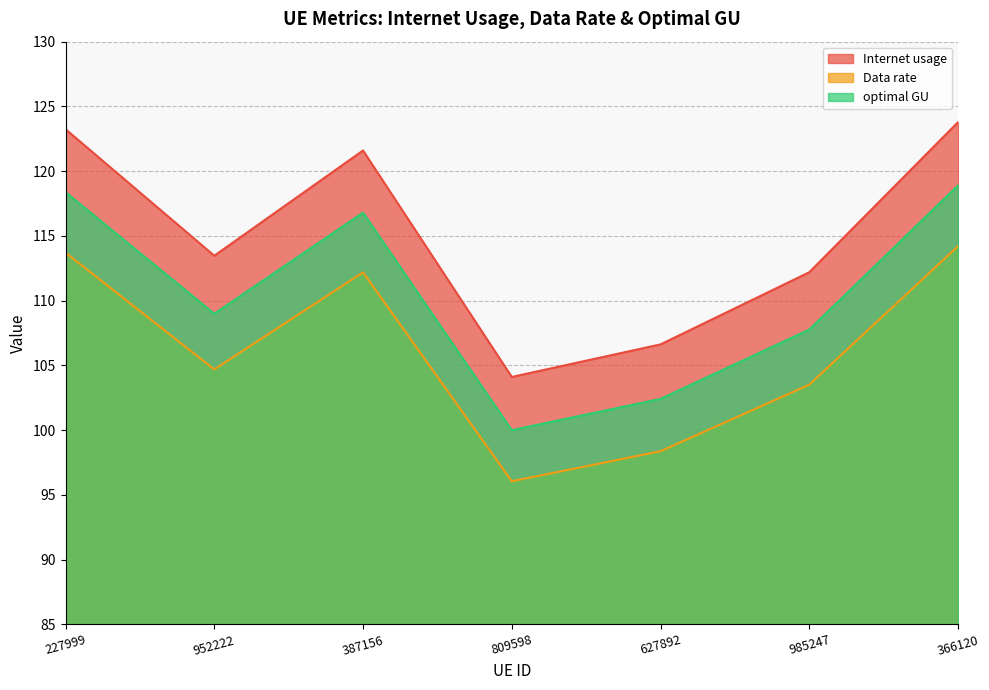

True or false: Data rate and Internet usage intersect in this chart.

False